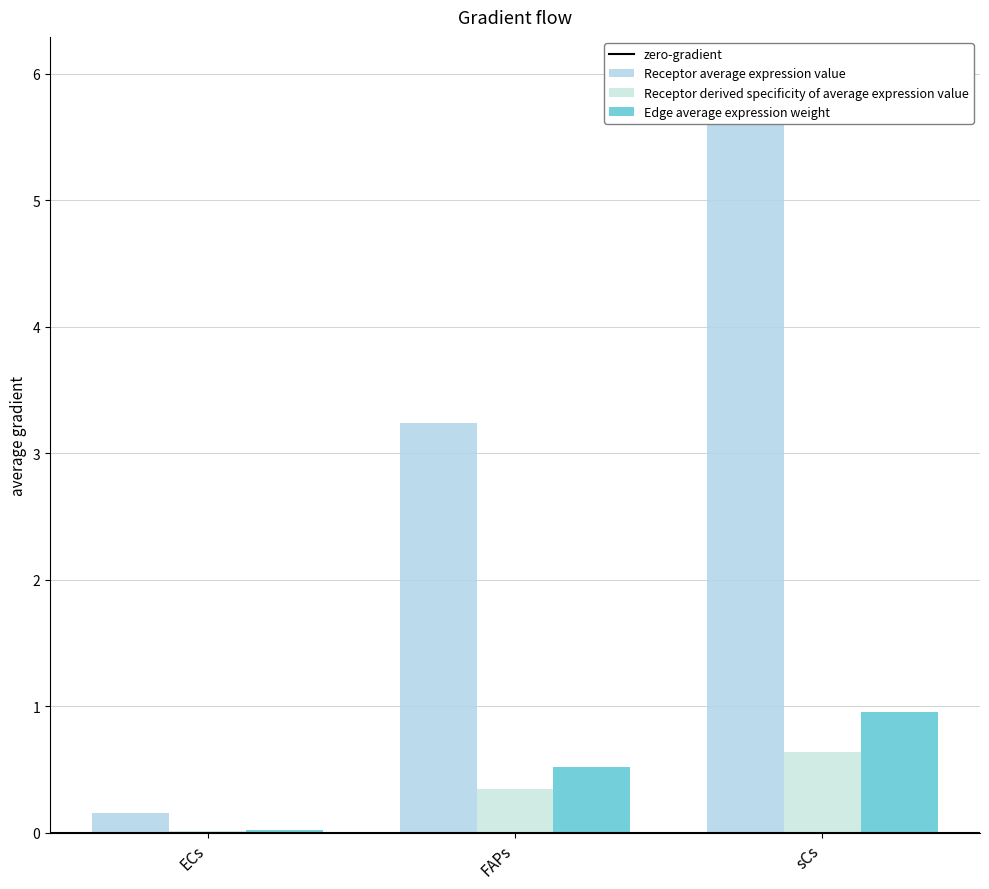

List the series in order of their peak value, lowest first.

Receptor derived specificity of average expression value, Edge average expression weight, Receptor average expression value